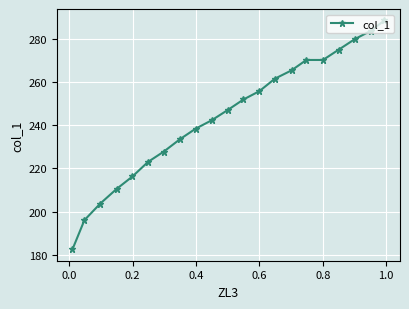

What is the value of the 18th point from the left?

275.2